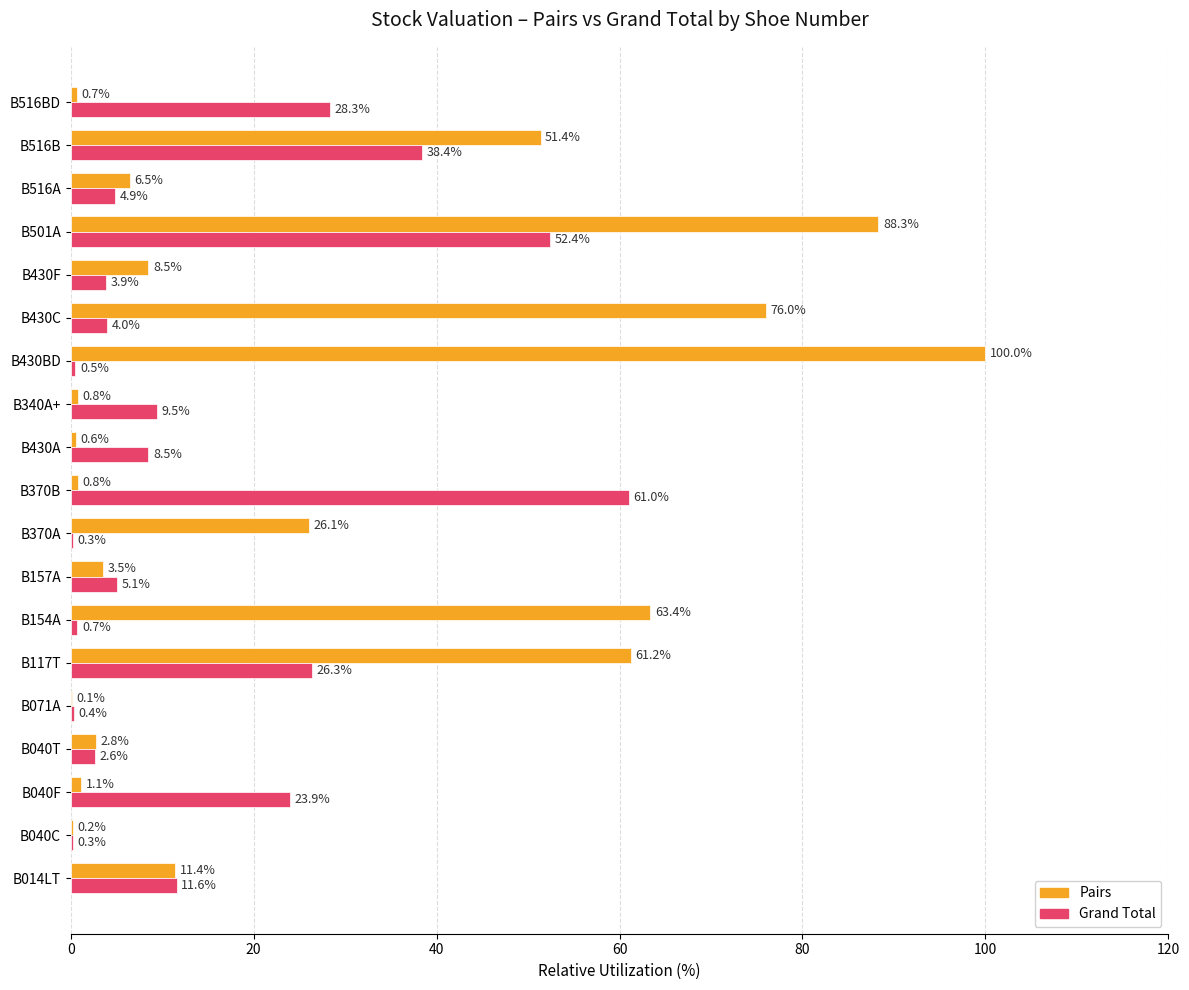

What is the greatest value displayed?

100.0